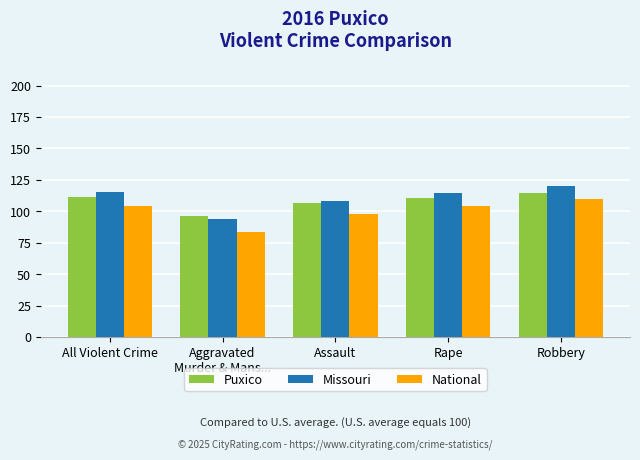

What is the total value across all series at All Violent Crime?

330.5